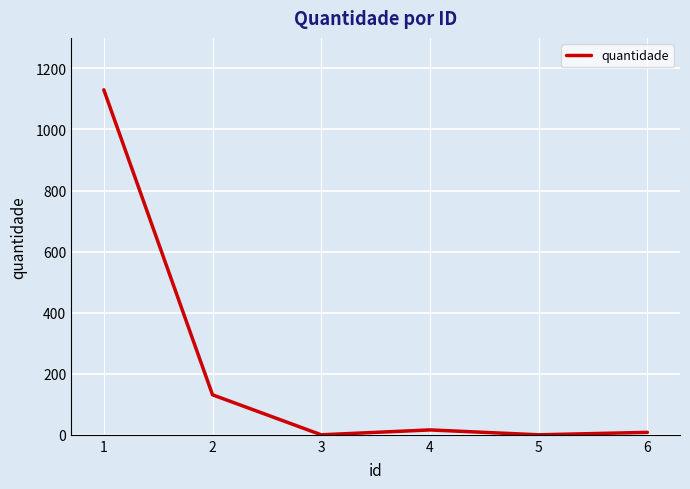

How many lines are shown in the chart?

1